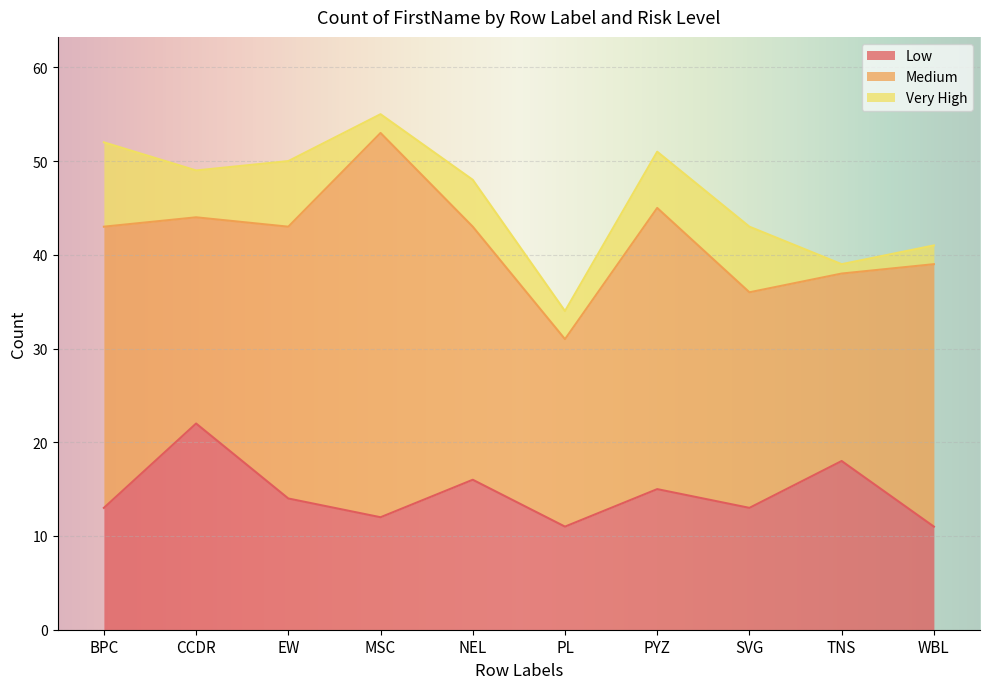

What is the spread (max minus min) of values at WBL?

26